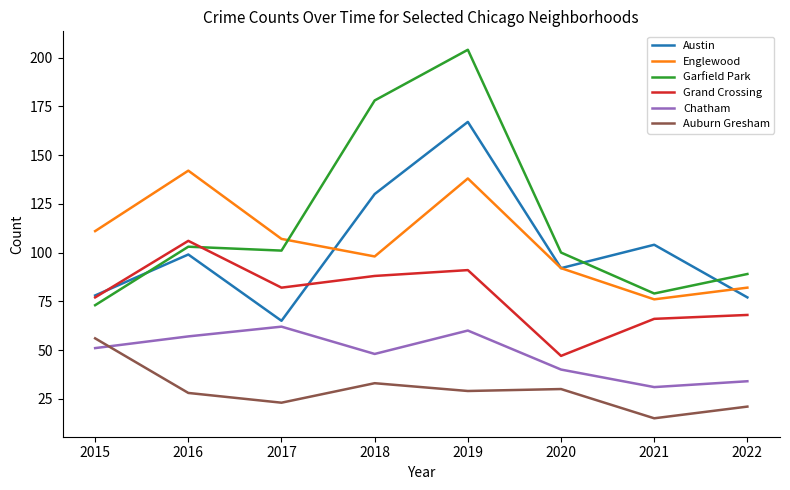

Which series changed the most between 2016 and 2022?

Englewood